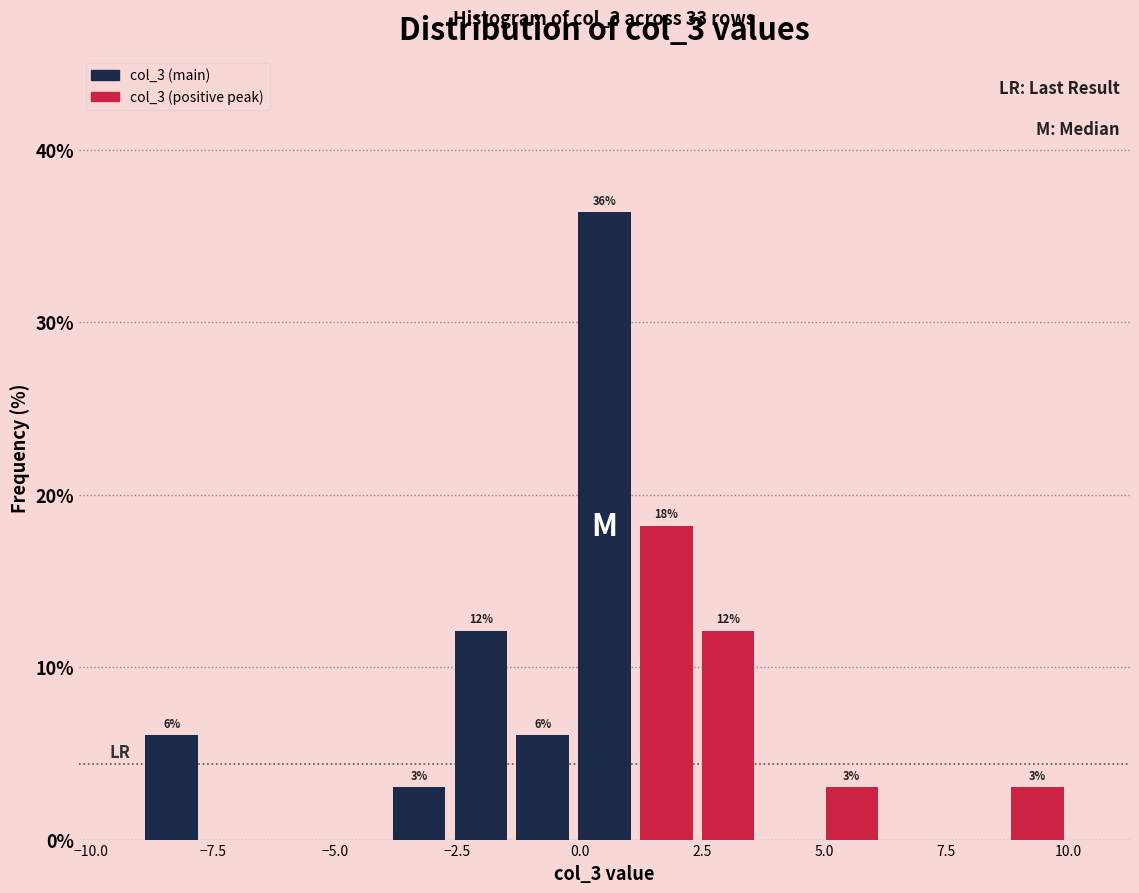

Around what value on the x-axis is the tallest bar? Give the approximate position of its centre, as read against the axis.

0.5